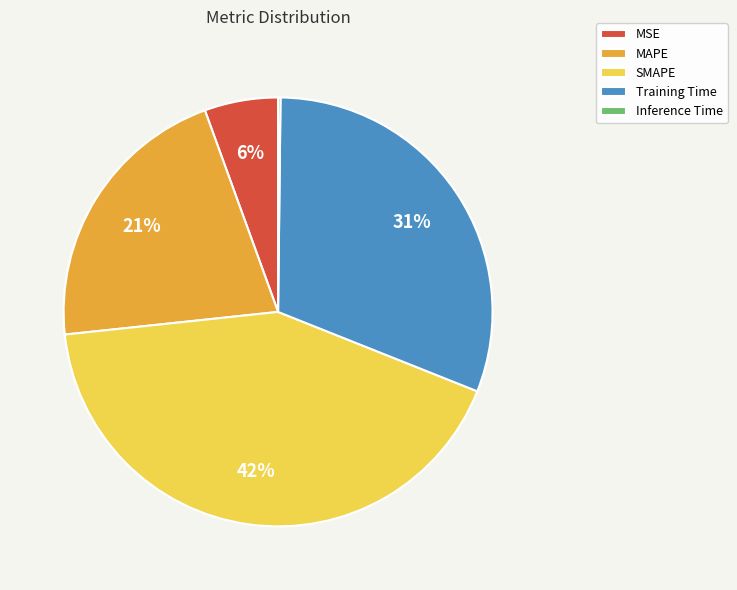

What is the ratio of the value at SMAPE to the value at Training Time?

1.4